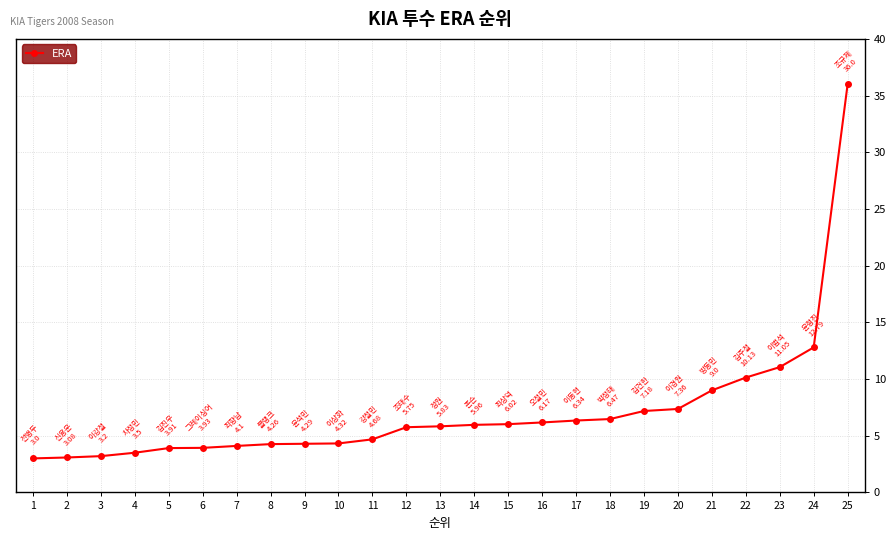

What is the value of the 22nd point from the left?

10.1